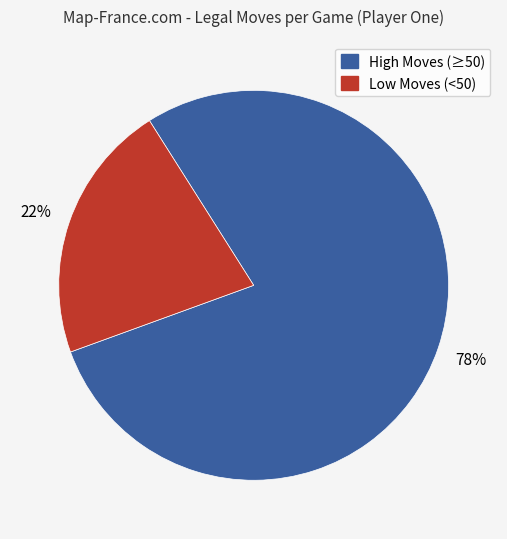

To the nearest percent, what is the average slice percentage?

50%